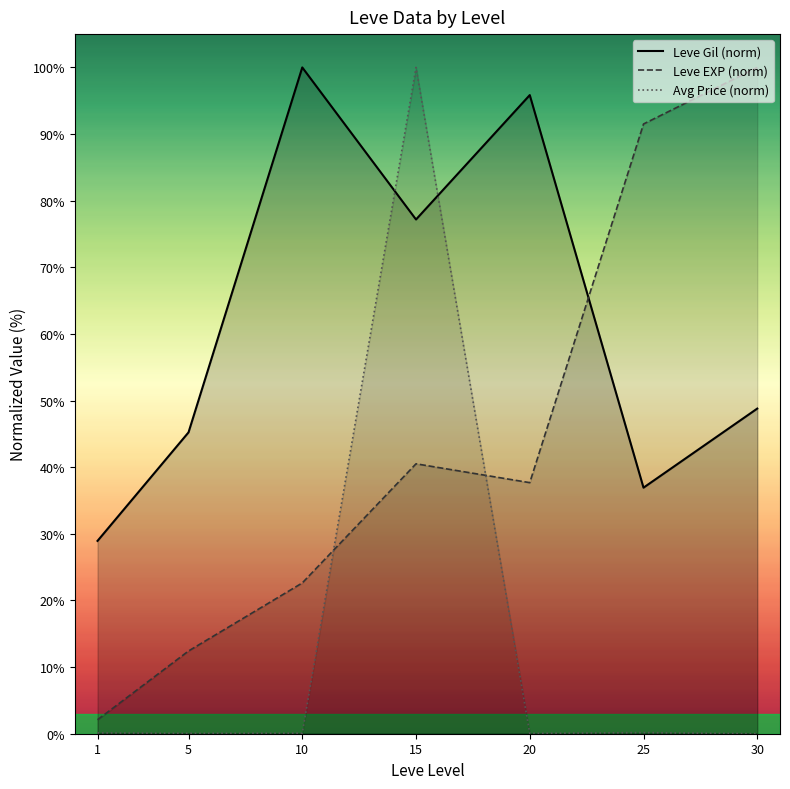

At 25, list the series in order from smallest to largest.

Avg Price (norm), Leve Gil (norm), Leve EXP (norm)